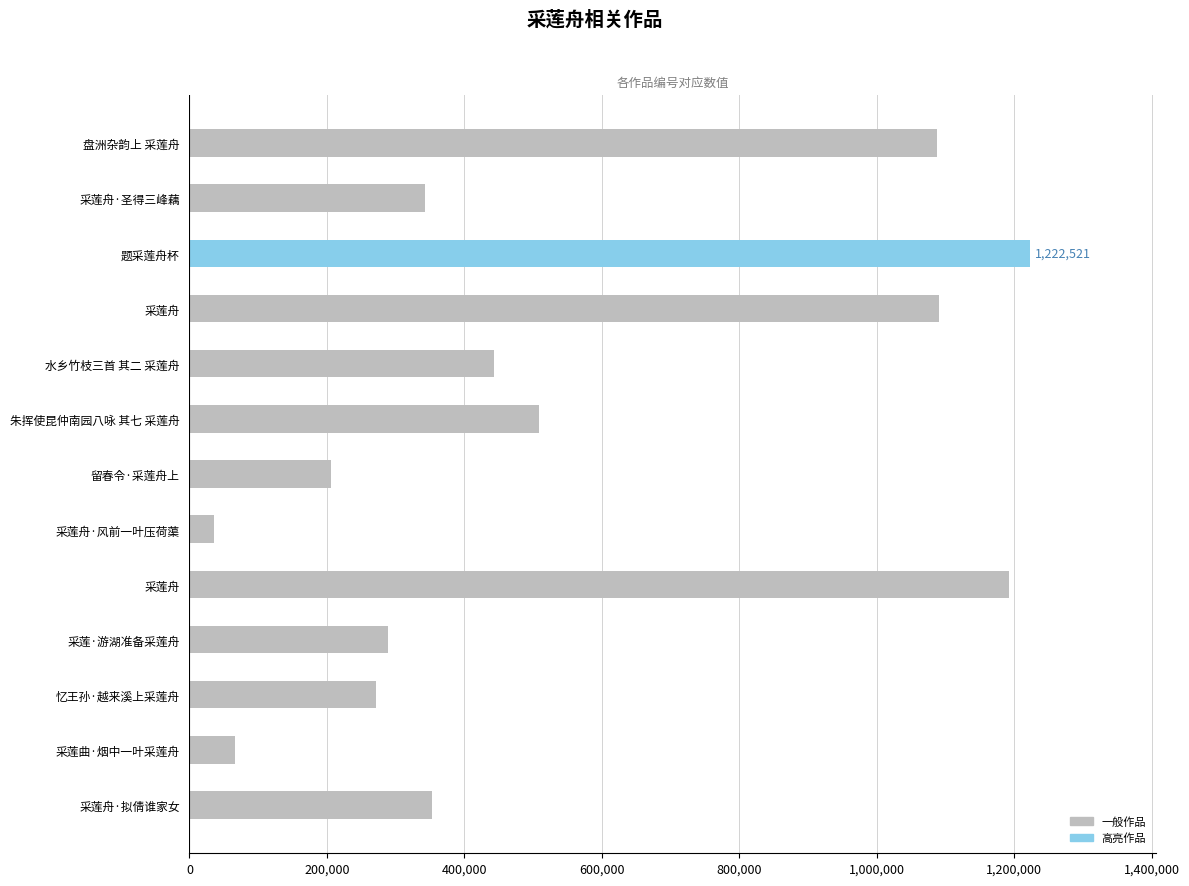

How many categories are shown in the chart?

13